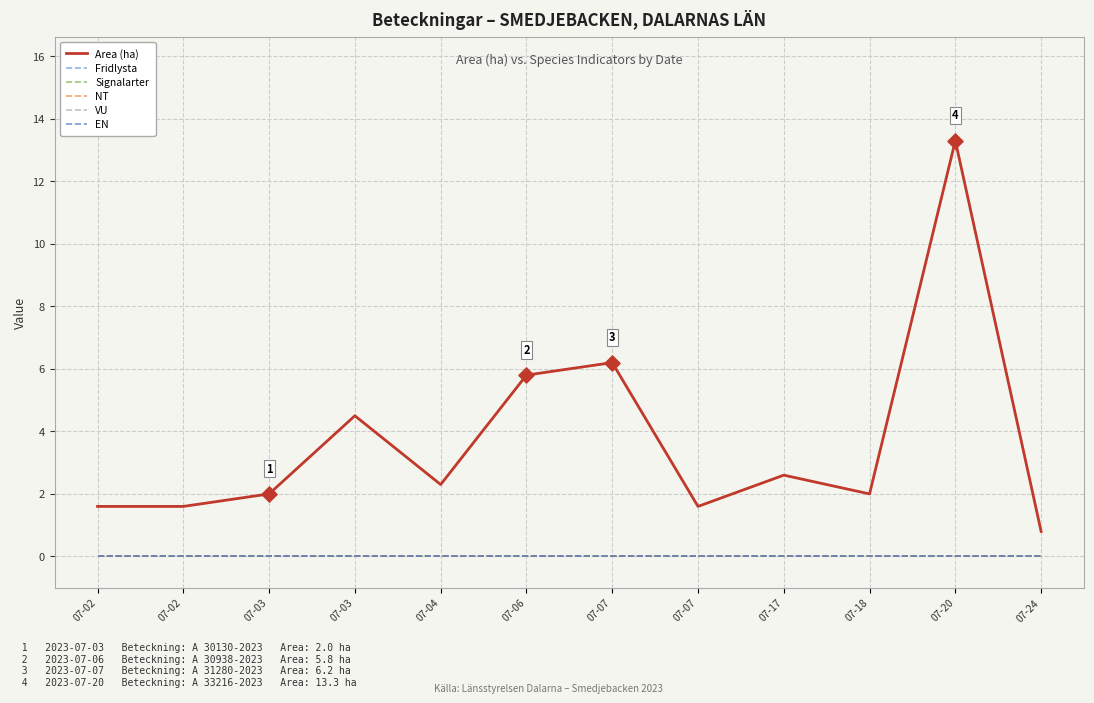

Is this an area chart (filled region under the line)?

No